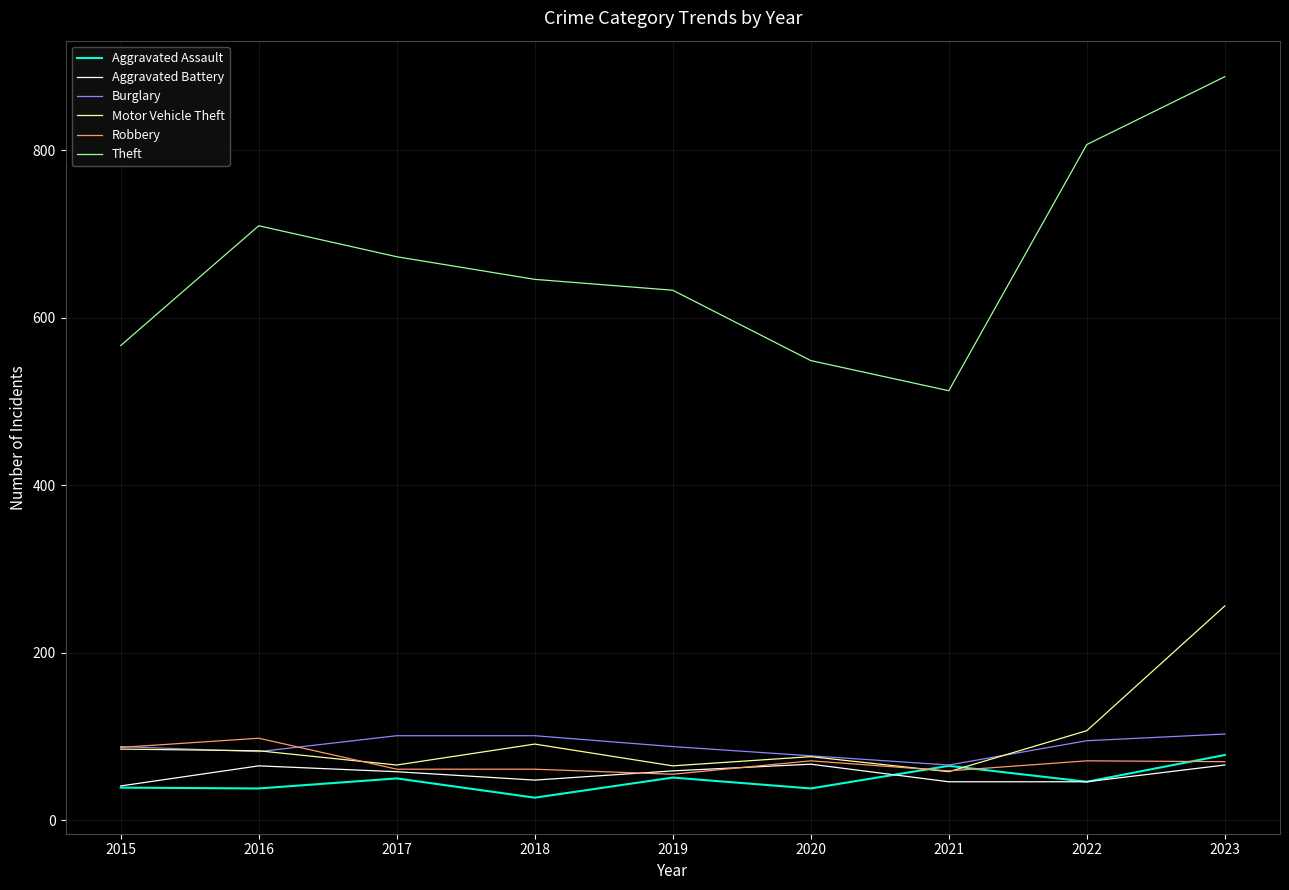

True or false: Theft and Aggravated Assault intersect in this chart.

False